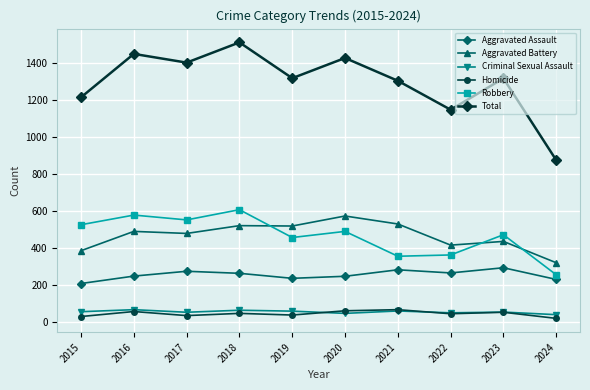

Is this an area chart (filled region under the line)?

No